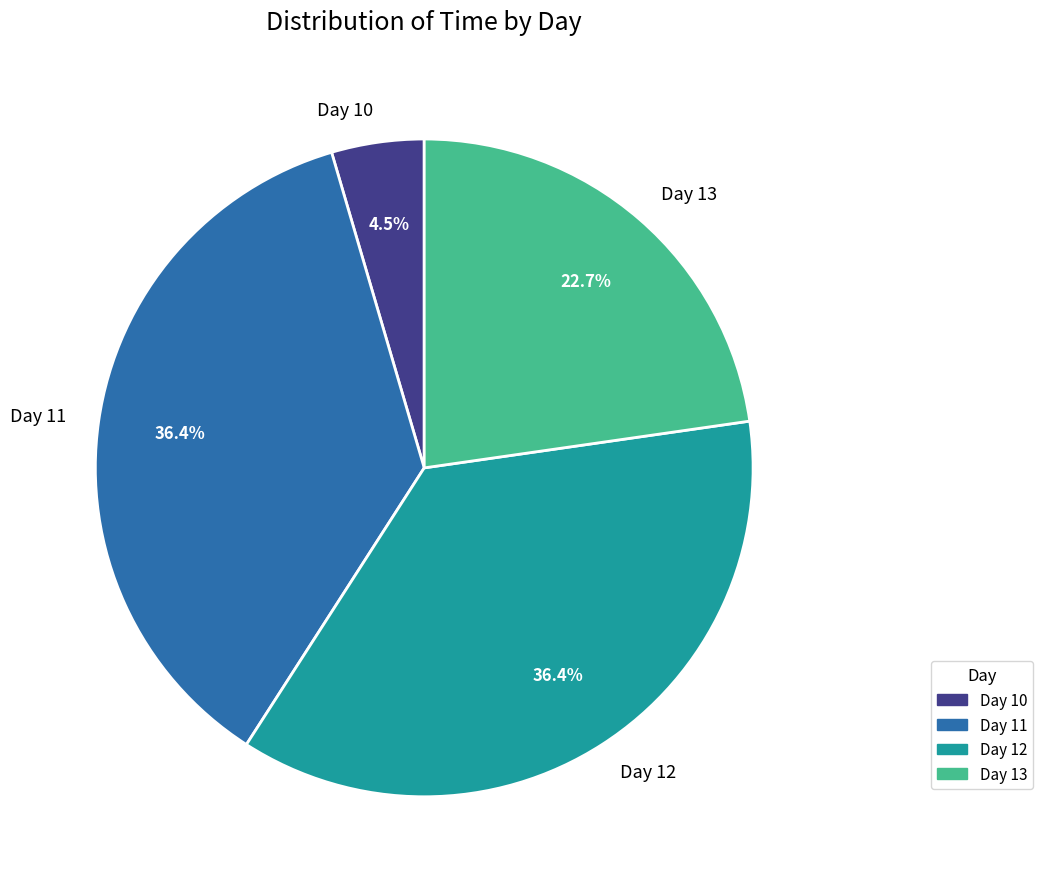

What portion of the pie excludes Day 12?

63.6%